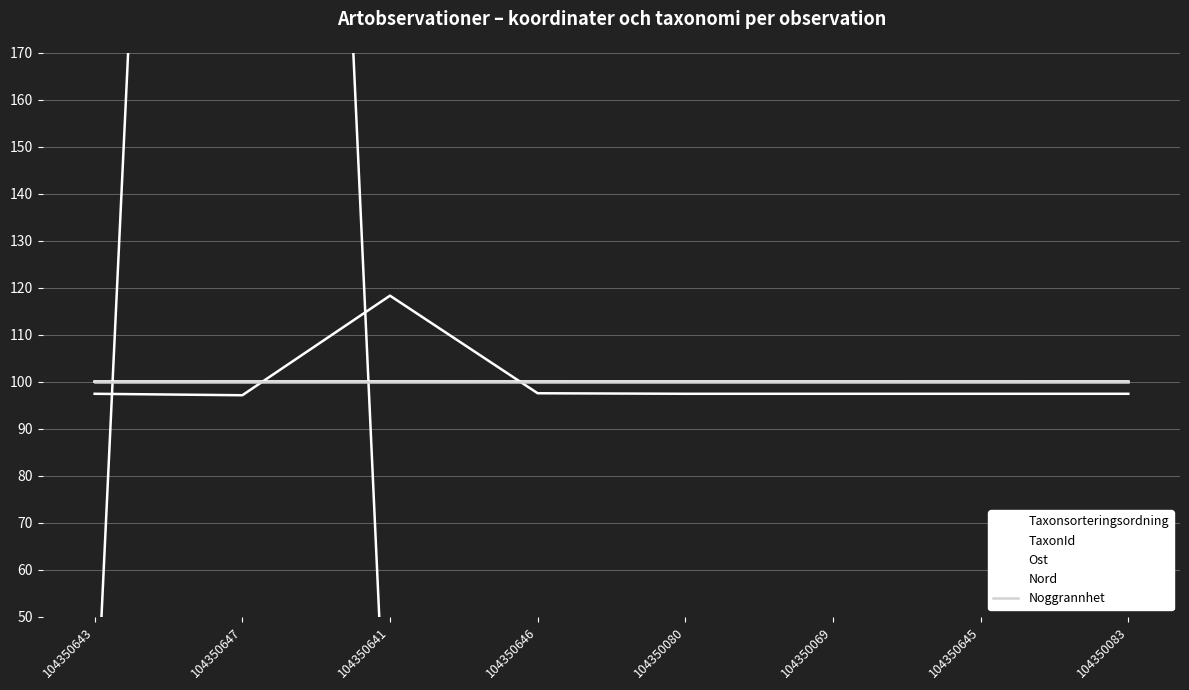

Count the number of data series in this chart.

5